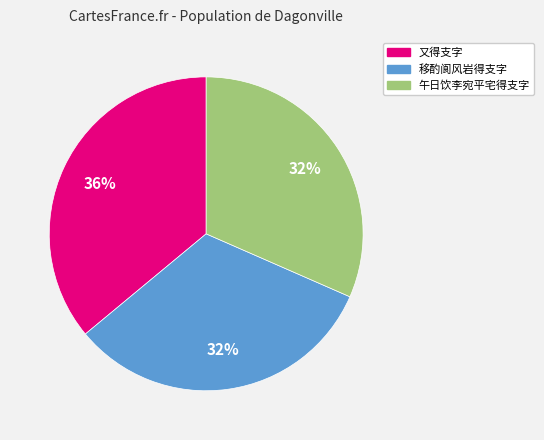

Is the sum of 移酌阆风岩得支字 and 又得支字 greater than half?

Yes